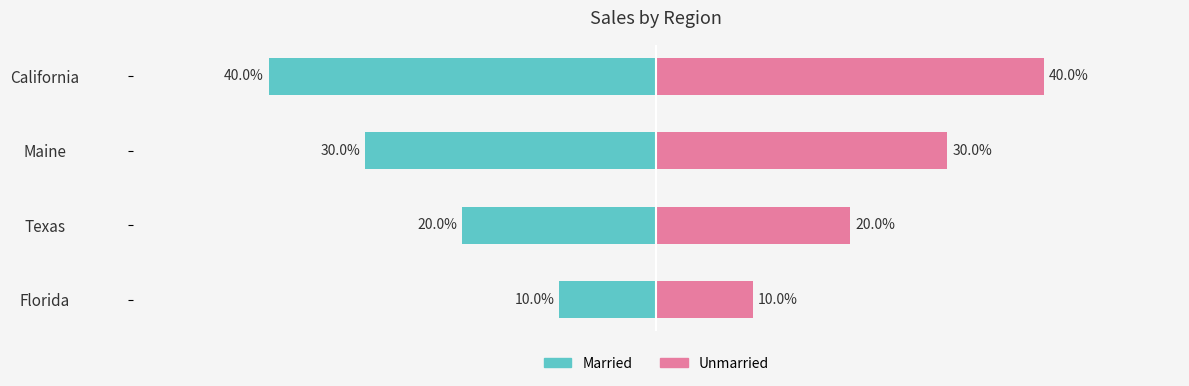

Reading left to right, what are all the values shown in this chart?

Married: -10	-20	-30	-40
Unmarried: 10	20	30	40